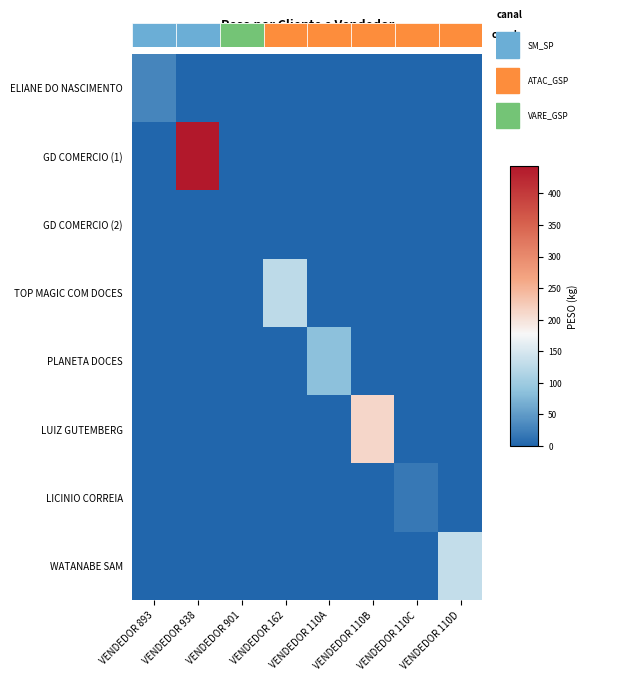

Reading left to right, list all the values displayed in this chart.

ELIANE DO NASCIMENTO: VENDEDOR 893=31.2	VENDEDOR 938=0.0	VENDEDOR 901=0.0	VENDEDOR 162=0.0	VENDEDOR 110A=0.0	VENDEDOR 110B=0.0	VENDEDOR 110C=0.0	VENDEDOR 110D=0.0
GD COMERCIO (1): VENDEDOR 893=0.0	VENDEDOR 938=443.5	VENDEDOR 901=0.0	VENDEDOR 162=0.0	VENDEDOR 110A=0.0	VENDEDOR 110B=0.0	VENDEDOR 110C=0.0	VENDEDOR 110D=0.0
GD COMERCIO (2): VENDEDOR 893=0.0	VENDEDOR 938=0.0	VENDEDOR 901=0.2	VENDEDOR 162=0.0	VENDEDOR 110A=0.0	VENDEDOR 110B=0.0	VENDEDOR 110C=0.0	VENDEDOR 110D=0.0
TOP MAGIC COM DOCES: VENDEDOR 893=0.0	VENDEDOR 938=0.0	VENDEDOR 901=0.0	VENDEDOR 162=127.5	VENDEDOR 110A=0.0	VENDEDOR 110B=0.0	VENDEDOR 110C=0.0	VENDEDOR 110D=0.0
PLANETA DOCES: VENDEDOR 893=0.0	VENDEDOR 938=0.0	VENDEDOR 901=0.0	VENDEDOR 162=0.0	VENDEDOR 110A=86.2	VENDEDOR 110B=0.0	VENDEDOR 110C=0.0	VENDEDOR 110D=0.0
LUIZ GUTEMBERG: VENDEDOR 893=0.0	VENDEDOR 938=0.0	VENDEDOR 901=0.0	VENDEDOR 162=0.0	VENDEDOR 110A=0.0	VENDEDOR 110B=211.7	VENDEDOR 110C=0.0	VENDEDOR 110D=0.0
LICINIO CORREIA: VENDEDOR 893=0.0	VENDEDOR 938=0.0	VENDEDOR 901=0.0	VENDEDOR 162=0.0	VENDEDOR 110A=0.0	VENDEDOR 110B=0.0	VENDEDOR 110C=18.0	VENDEDOR 110D=0.0
WATANABE SAM: VENDEDOR 893=0.0	VENDEDOR 938=0.0	VENDEDOR 901=0.0	VENDEDOR 162=0.0	VENDEDOR 110A=0.0	VENDEDOR 110B=0.0	VENDEDOR 110C=0.0	VENDEDOR 110D=132.8